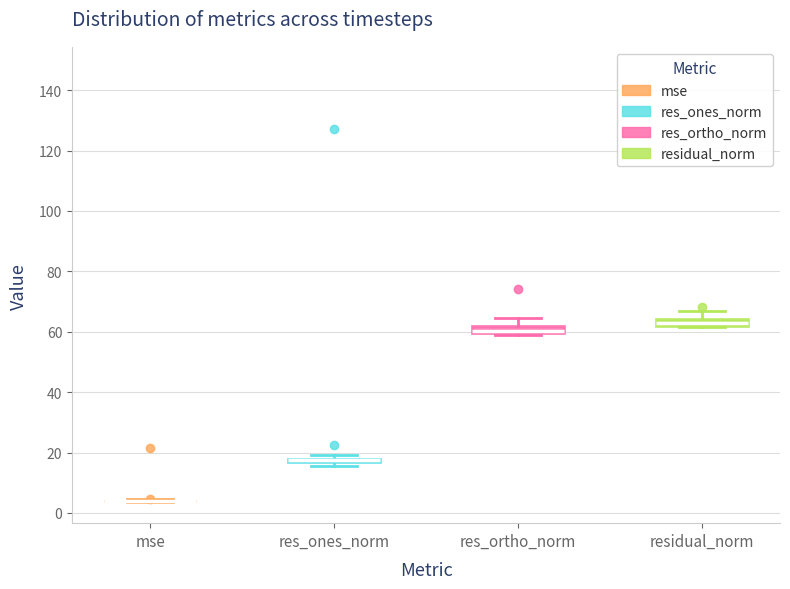

Where is the upper edge of the box for res_ones_norm on the y-axis? The values are not printed on the chart, so give them approximately, as read against the axis.

18